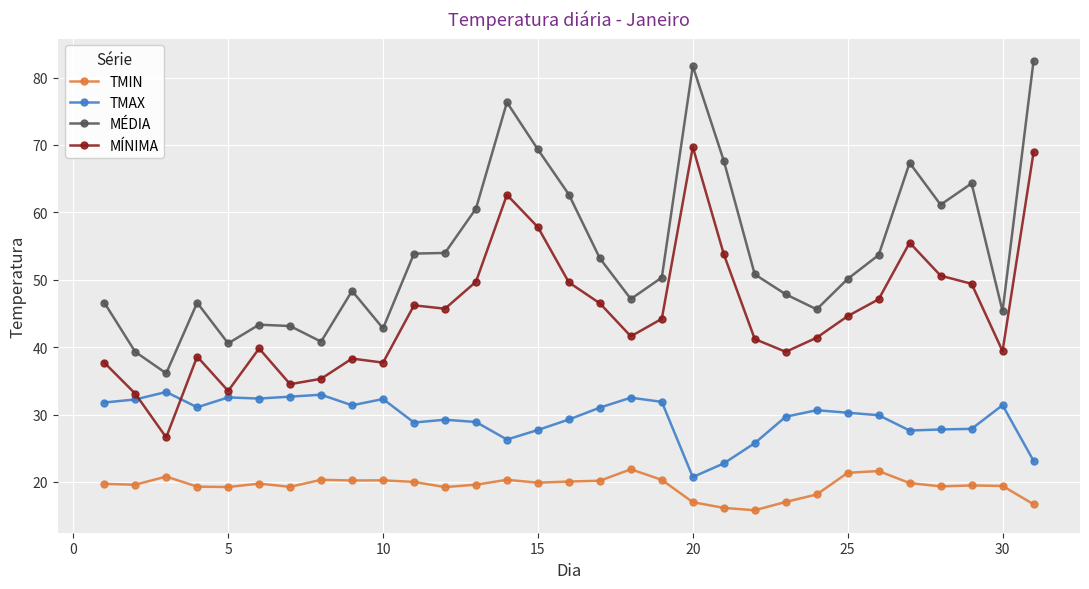

What is the lowest value of the TMIN series?

15.8